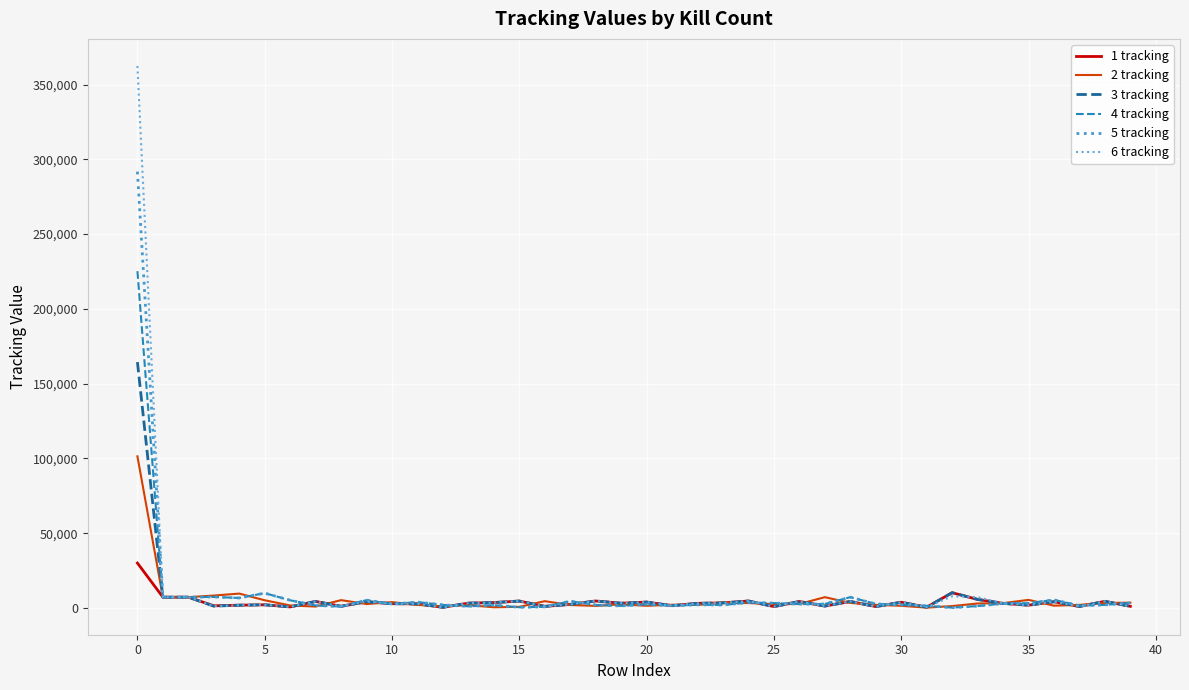

Which series has the widest spread of values?

6 tracking